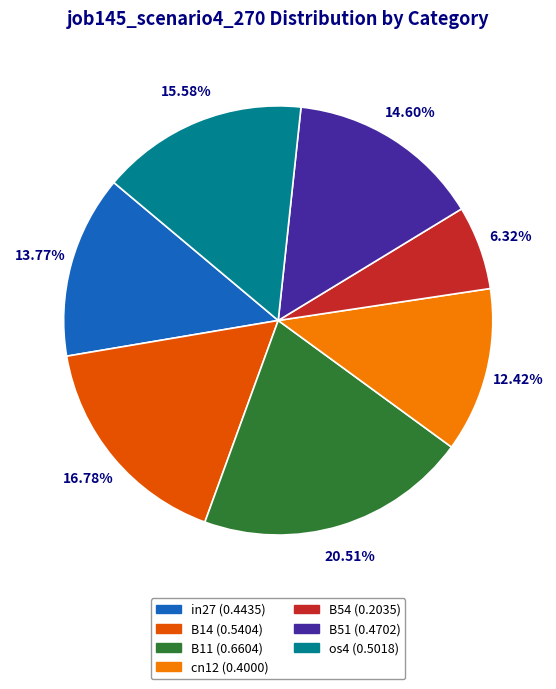

Does cn12 account for over 50% of the chart?

No